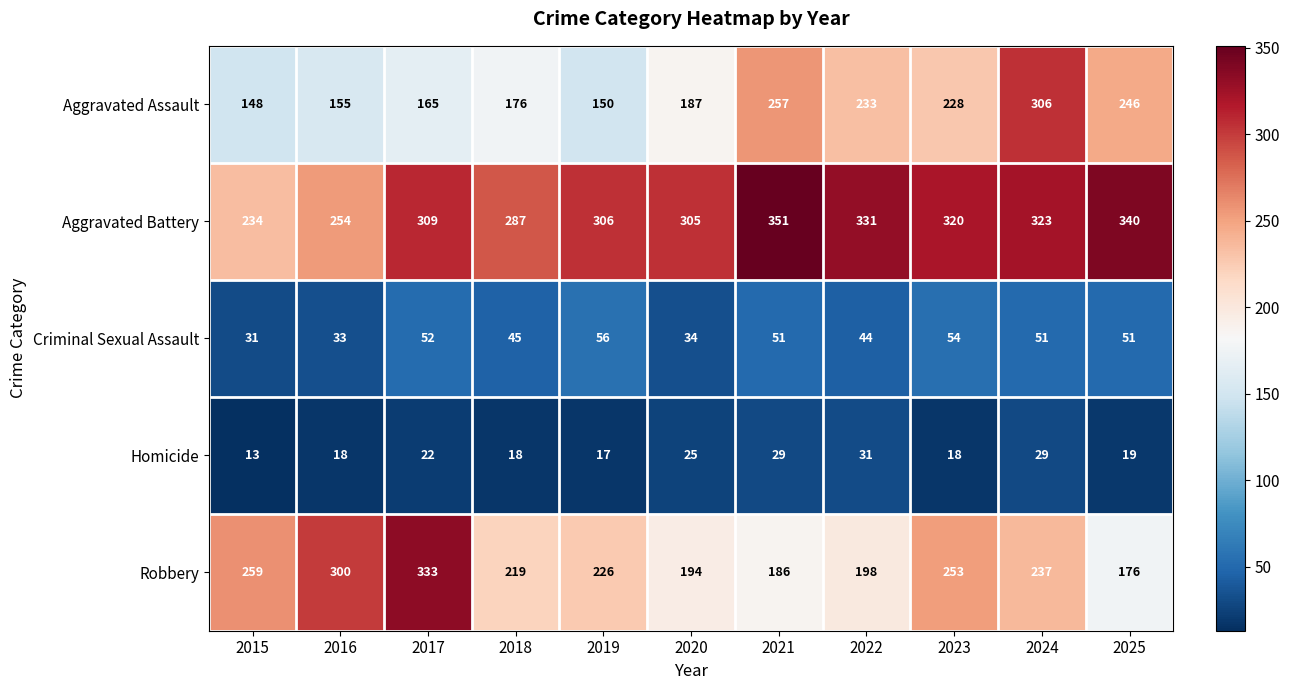

How many categories are shown in the chart?

11